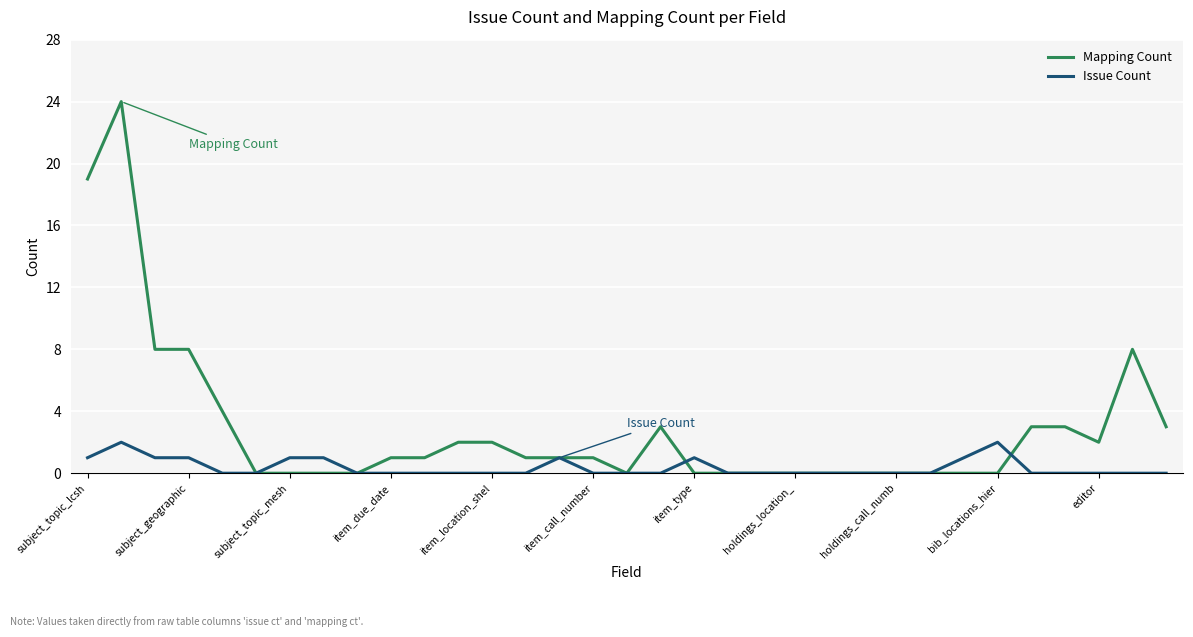

Which series has the largest total across all categories?

Mapping Count